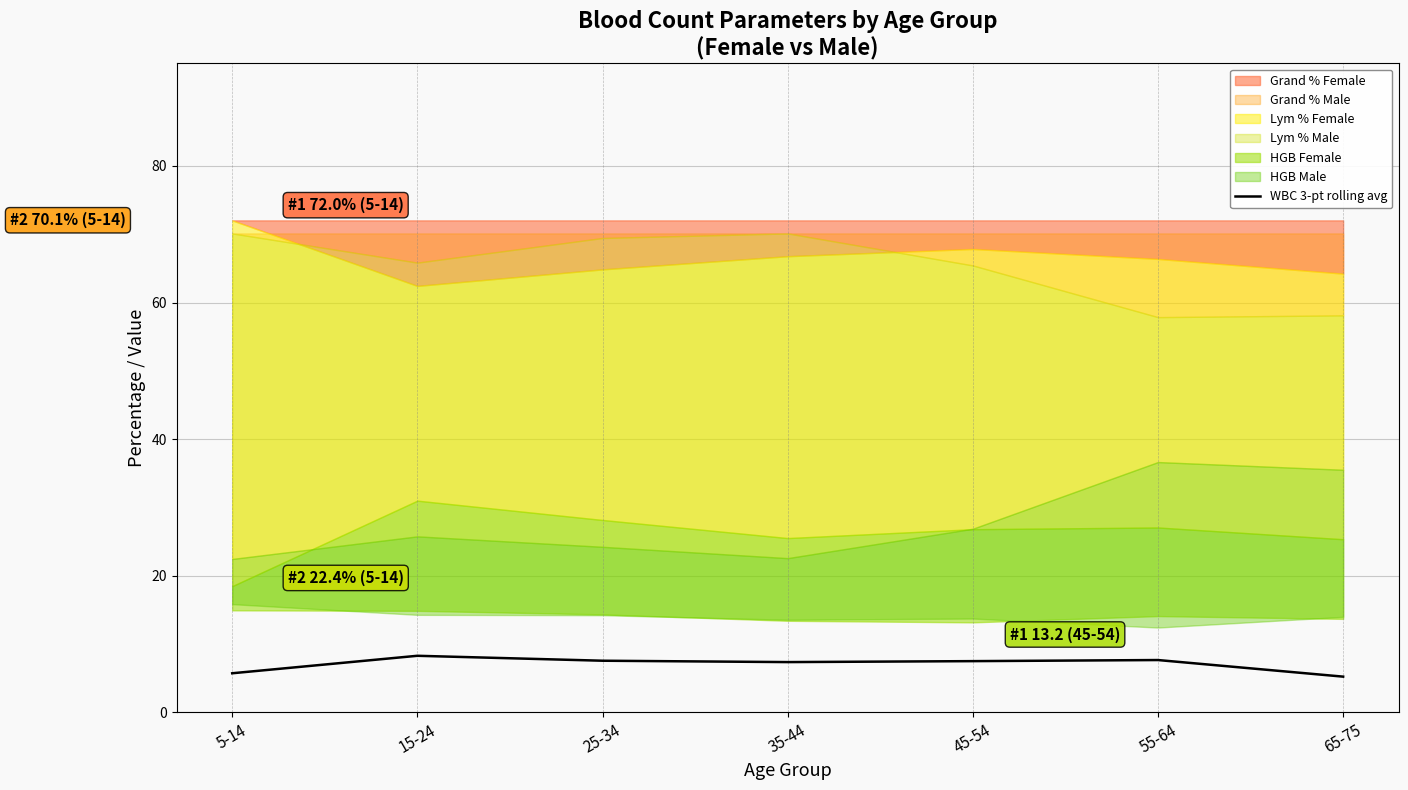

List the labels in order of value, smallest first.

65-75, 5-14, 35-44, 45-54, 25-34, 55-64, 15-24